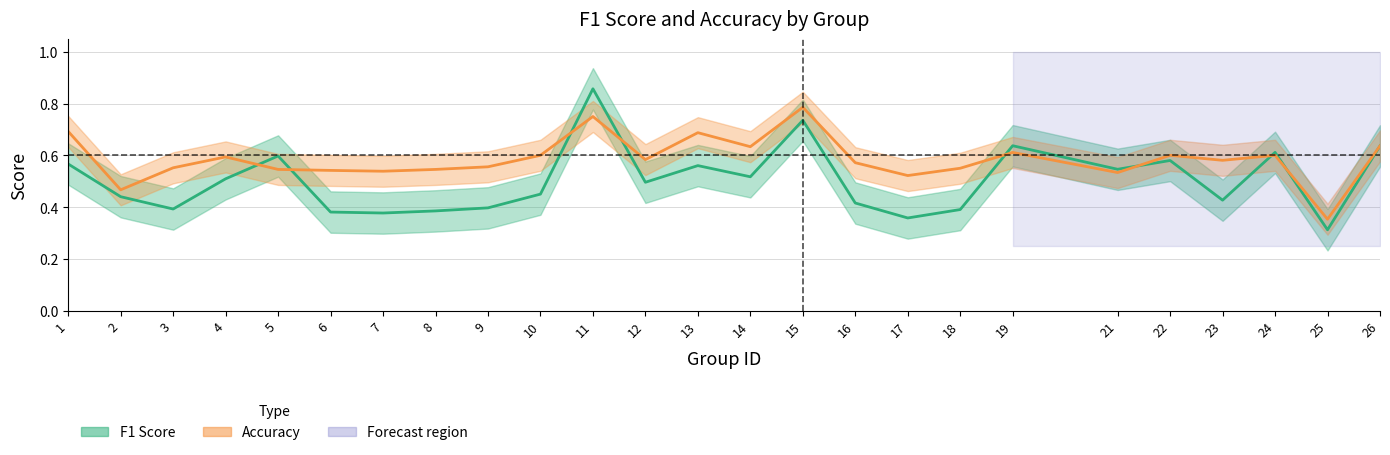

What is the difference between the maximum and minimum values in the Accuracy series?

0.4